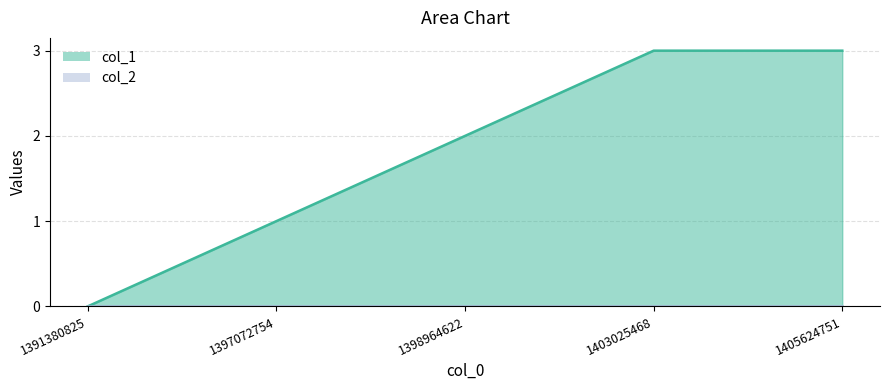

What is the average value?

2